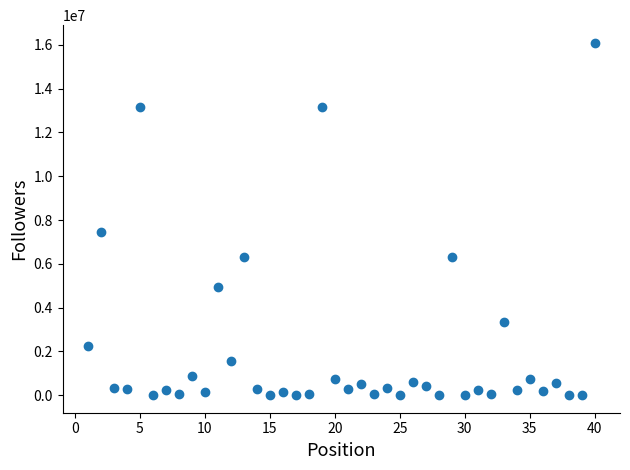

What is the range of X values (max minus min)?

39